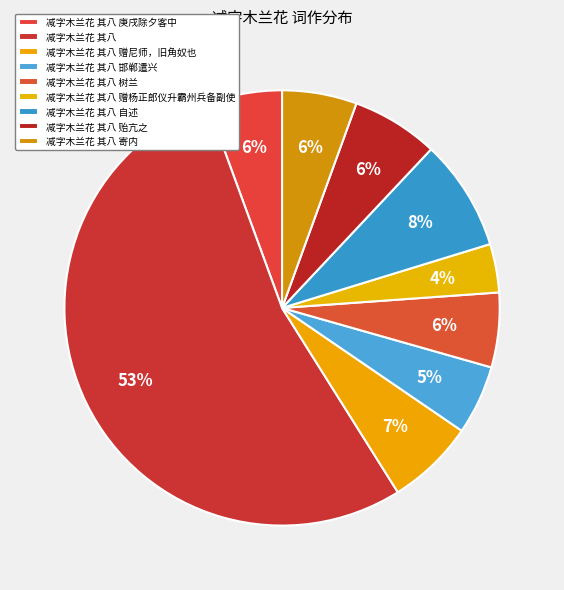

To the nearest percent, what is the difference between the 减字木兰花 其八 赠杨正郎仪升霸州兵备副使 and 减字木兰花 其八 赠尼师，旧角奴也 slice percentages?

3%